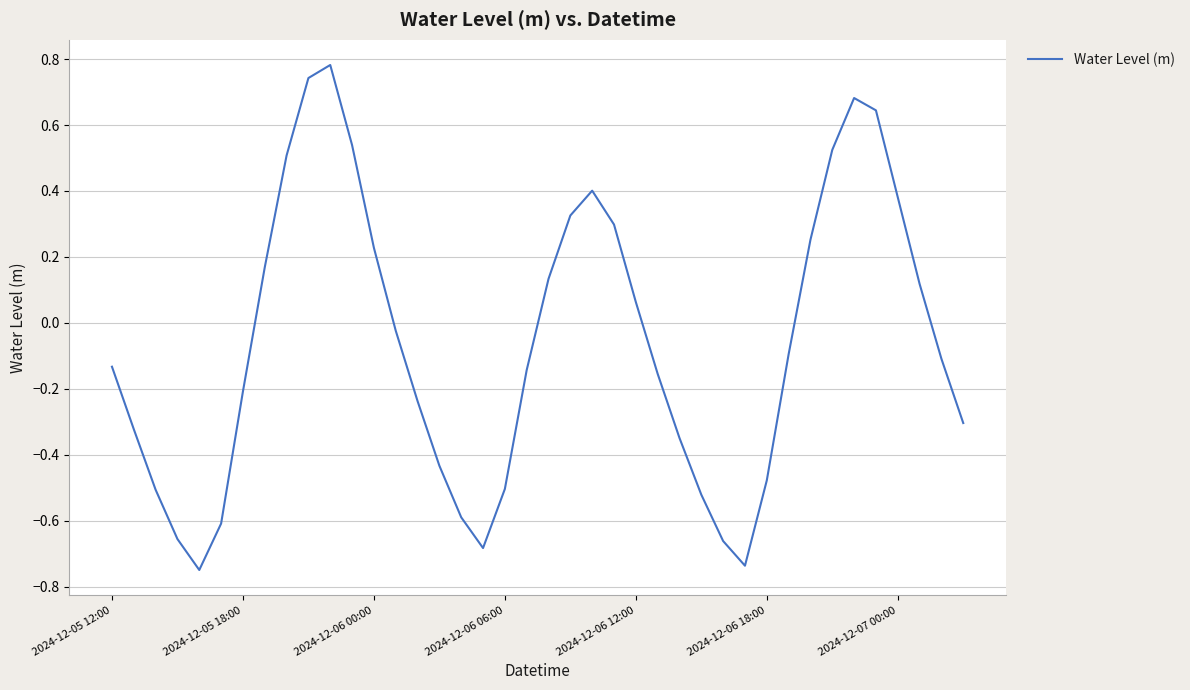

What is the difference between the maximum and minimum values?

1.5